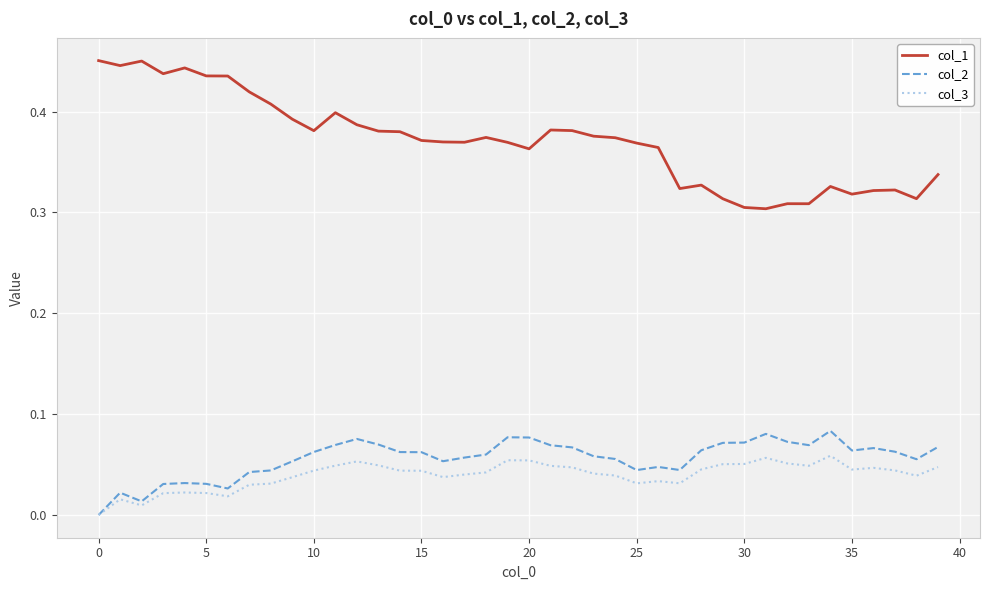

Which series has the widest spread of values?

col_1